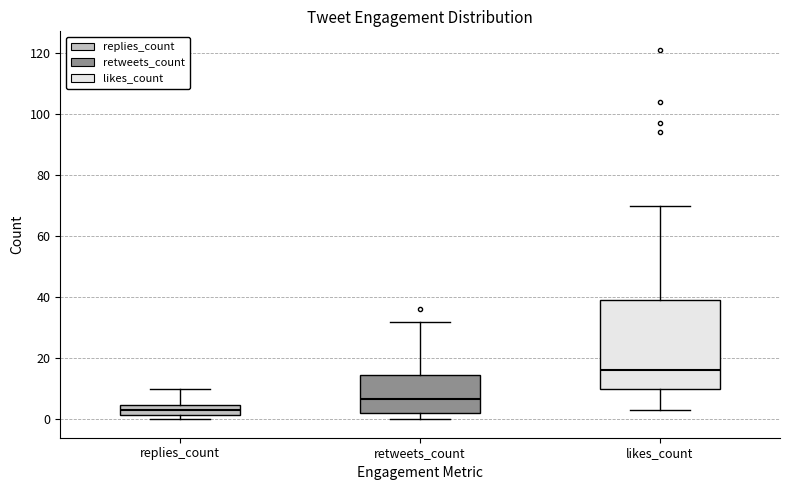

Which box has the highest median line?

likes_count